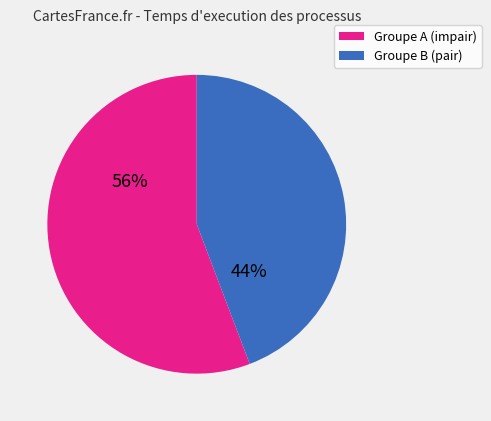

How many segments does this pie chart have?

2